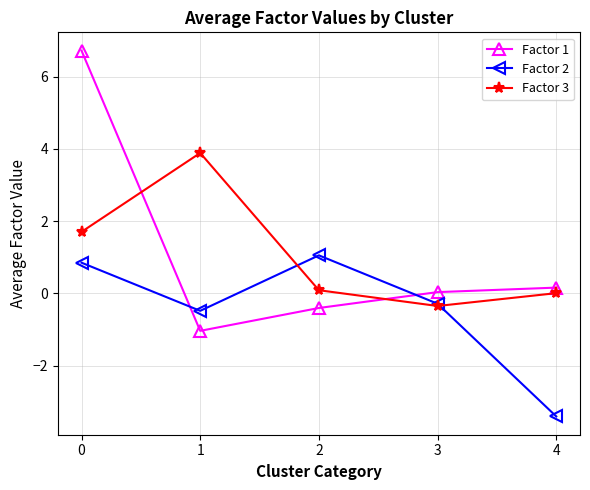

How many lines are shown in the chart?

3